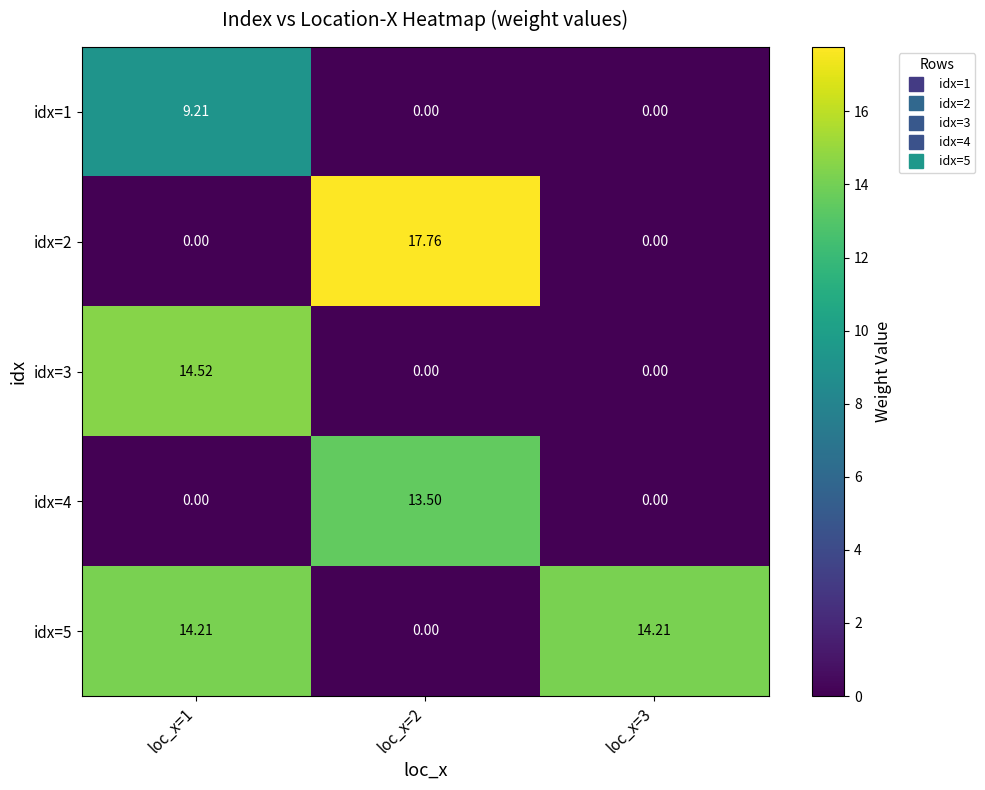

What is the difference between the highest and lowest values at loc_x=1?

14.5